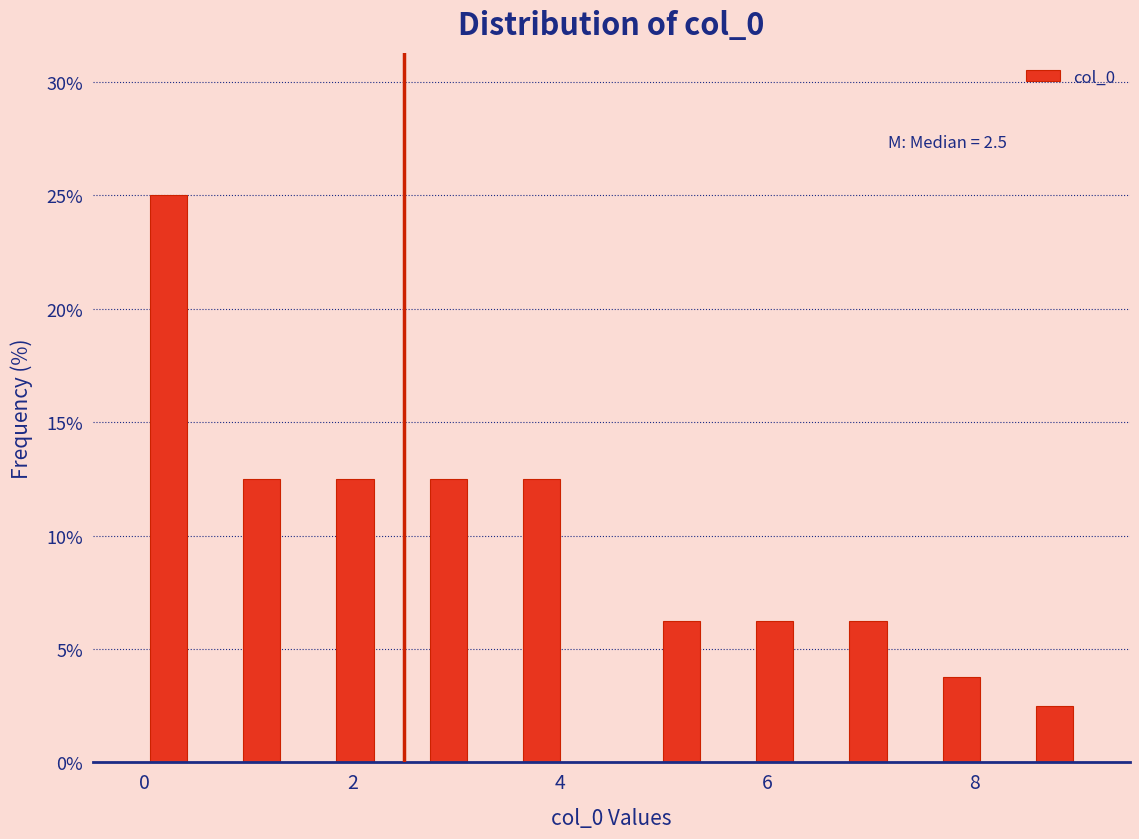

Around what value on the x-axis is the tallest bar? Give the approximate position of its centre, as read against the axis.

0.2